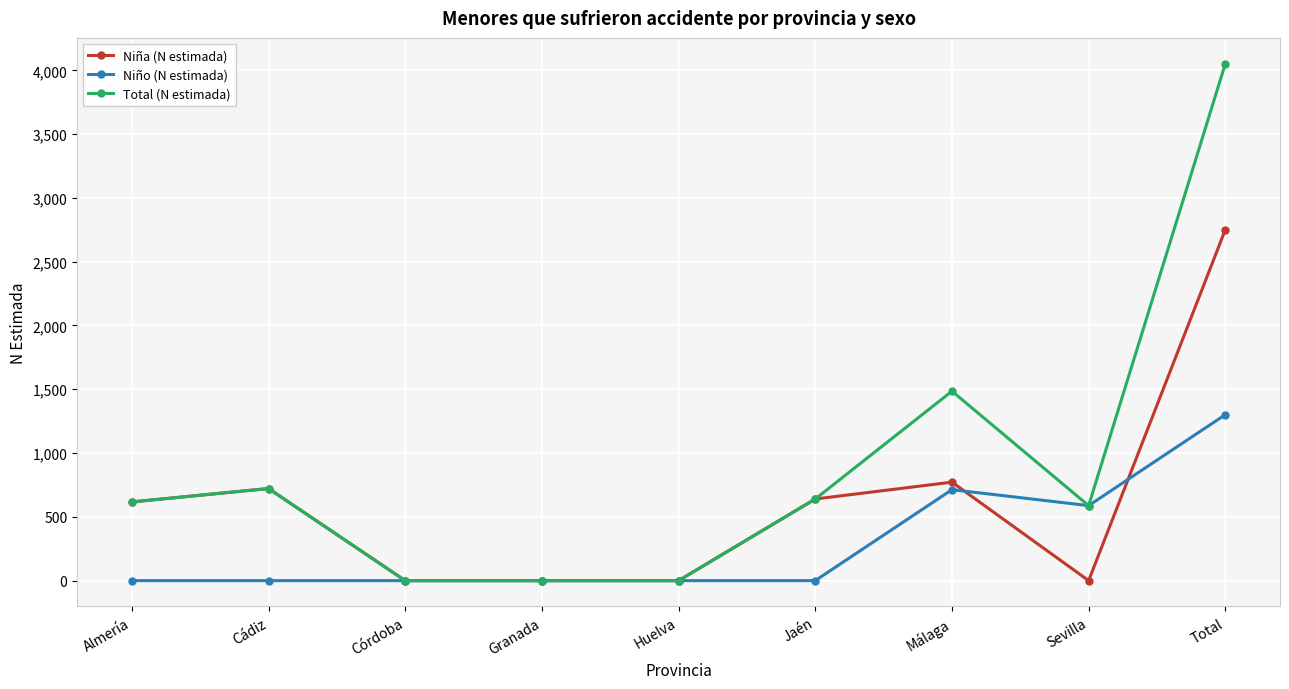

What is the difference between the Niña (N estimada) values at Huelva and Almería?

617